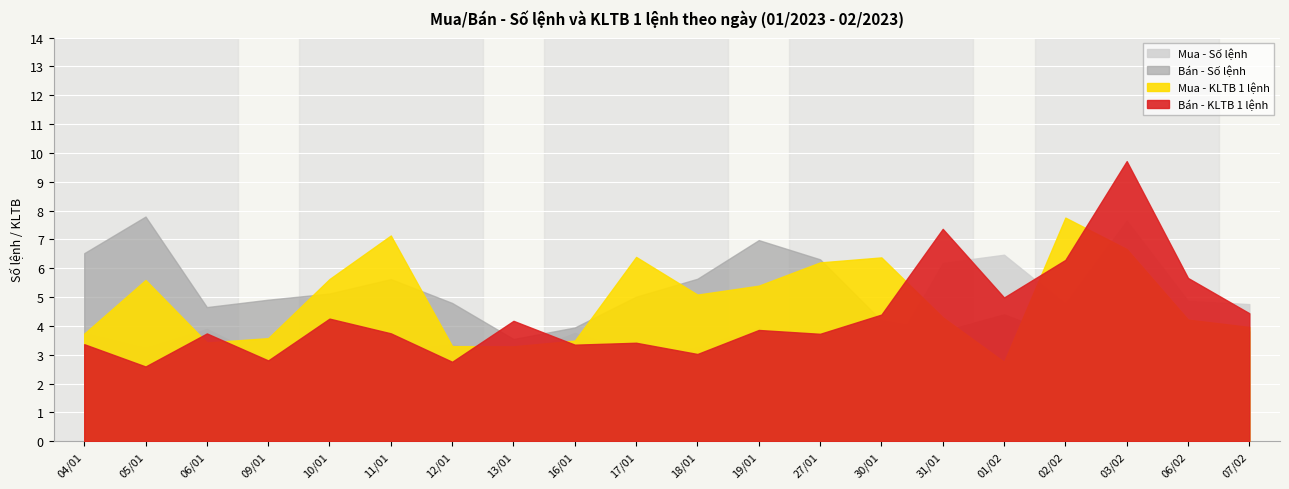

In Bán - Số lệnh, how many points are lower than both neighbors (excluding endpoints)?

4